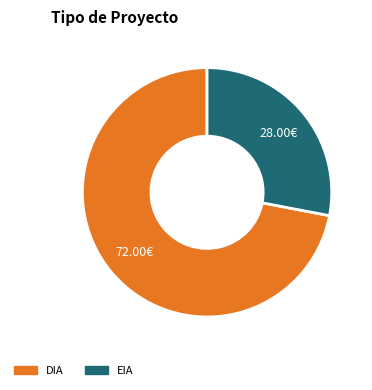

Between DIA and EIA, which is larger?

DIA